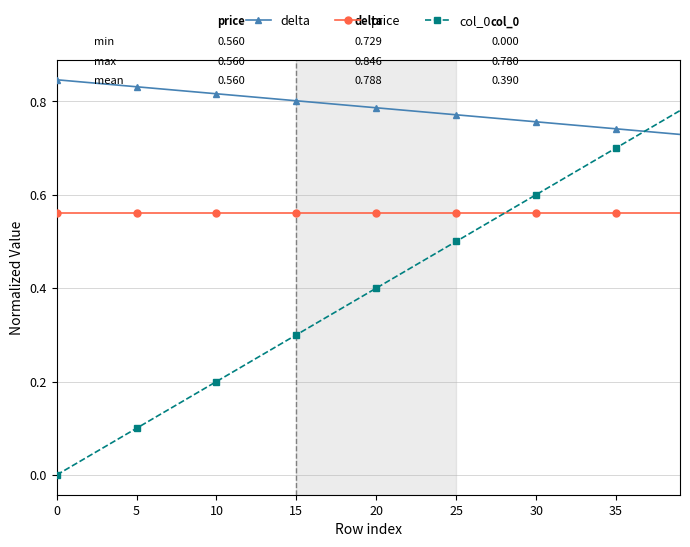

Which series has the largest total across all categories?

delta